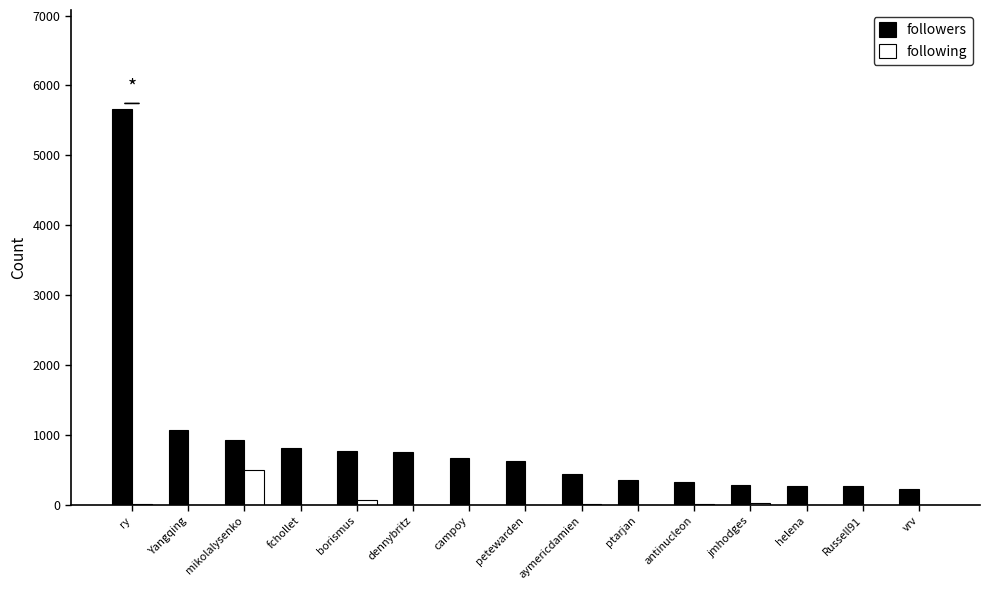

Count the number of categories in the chart.

15